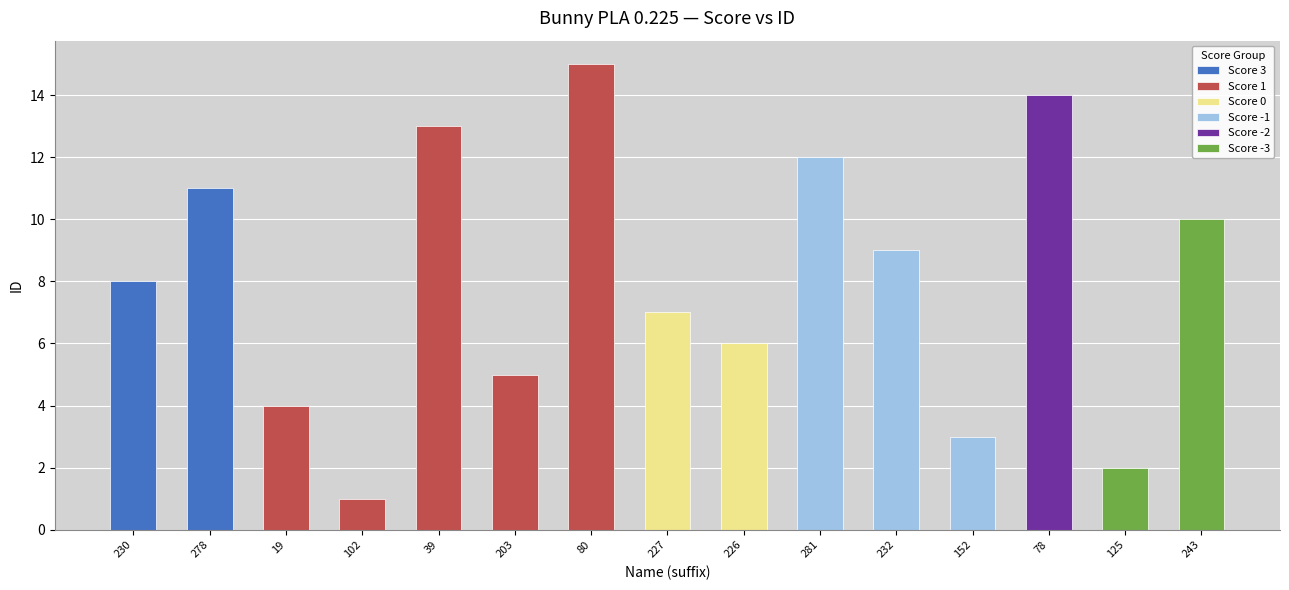

What is the label of the 11th bar from the right?

bunny_pla_0.225_39